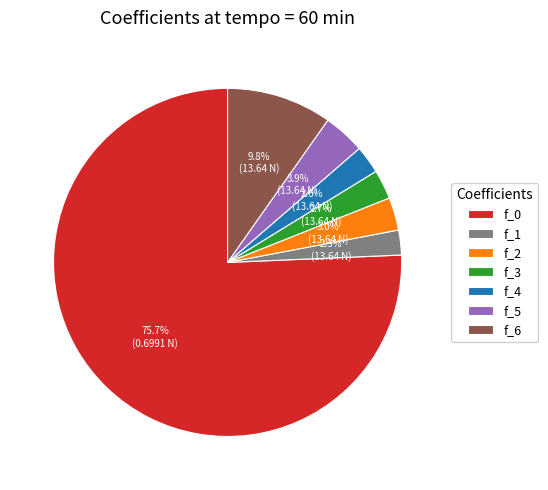

Count the number of slices in the pie.

7